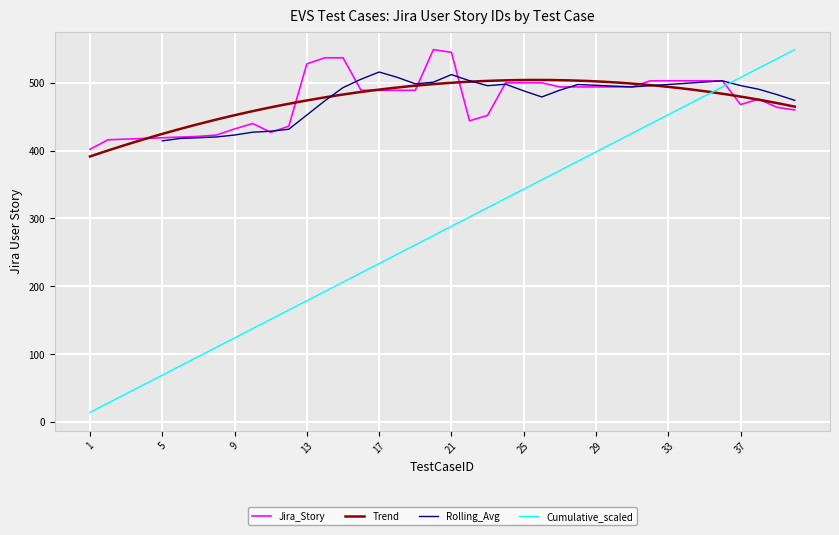

Rank the categories by value from lowest to highest.

1, 2, 3, 4, 5, 6, 7, 8, 11, 9, 12, 10, 22, 23, 40, 39, 37, 38, 16, 17, 18, 19, 27, 28, 29, 30, 31, 24, 25, 26, 32, 33, 34, 35, 36, 13, 14, 15, 21, 20